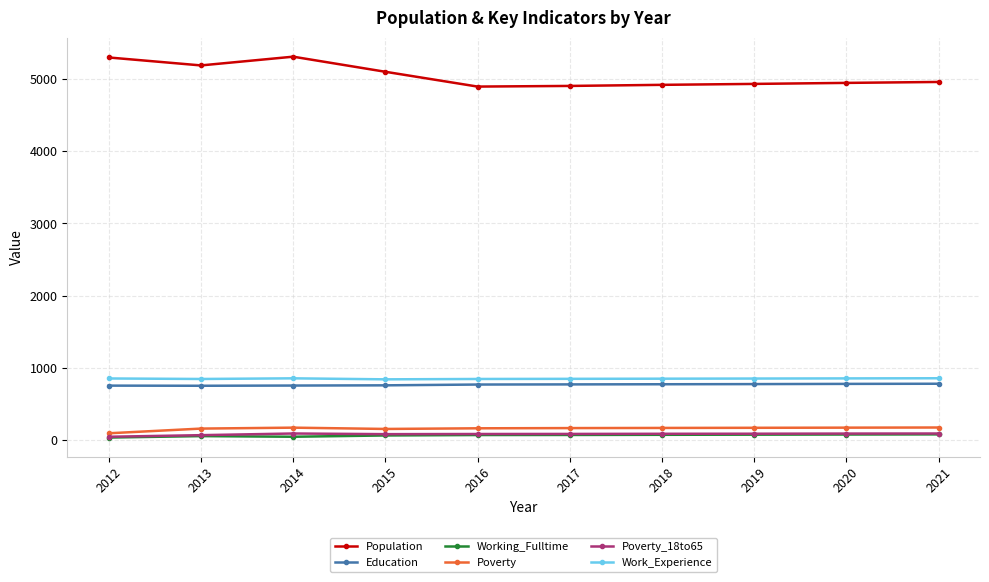

Is it true that Poverty_18to65 equals 85 at 2017?

True